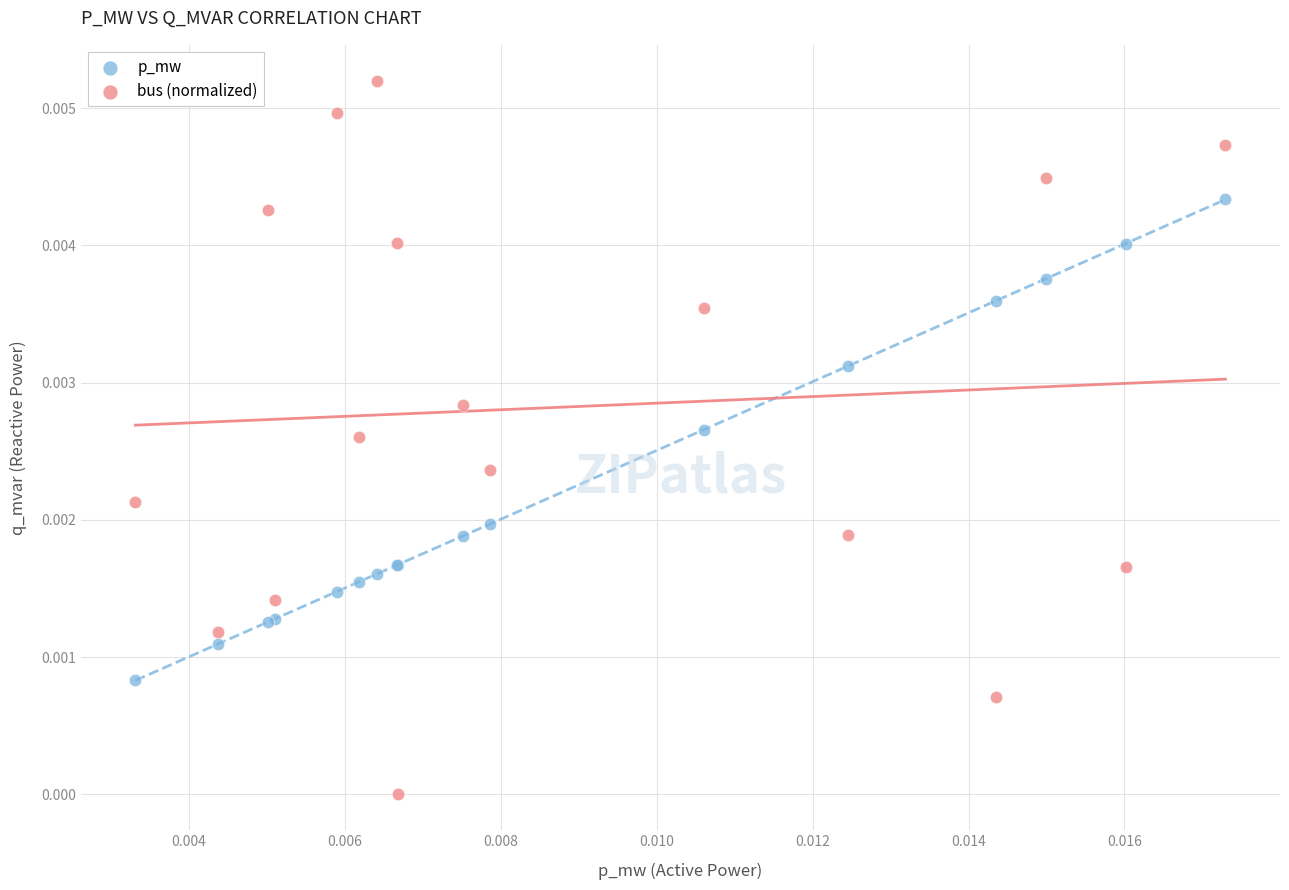

What are all the series names shown in the legend?

p_mw, bus (normalized)